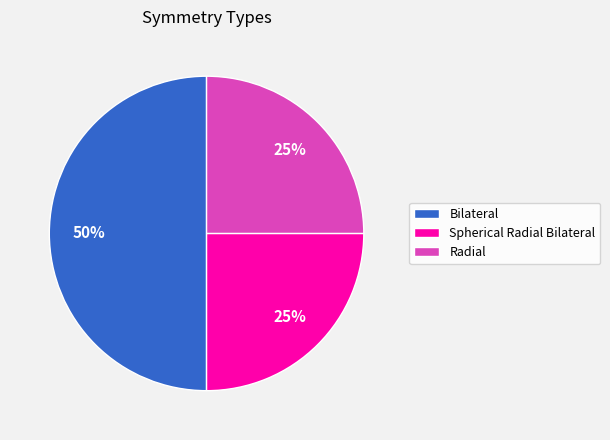

To the nearest percent, what portion does Spherical Radial Bilateral represent?

25%